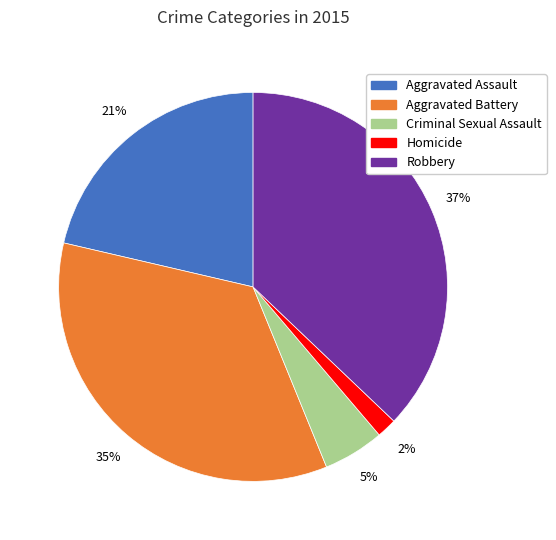

To the nearest percent, what percentage of the pie is Criminal Sexual Assault?

5%